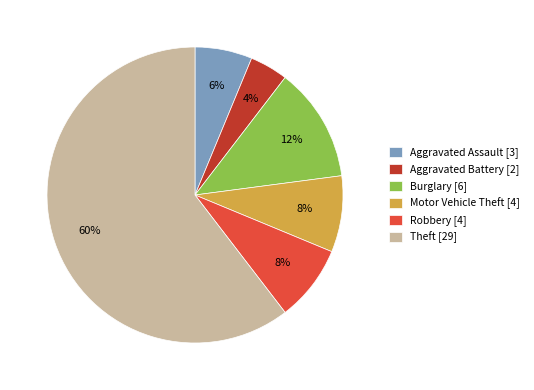

Does any single category account for the majority?

Yes